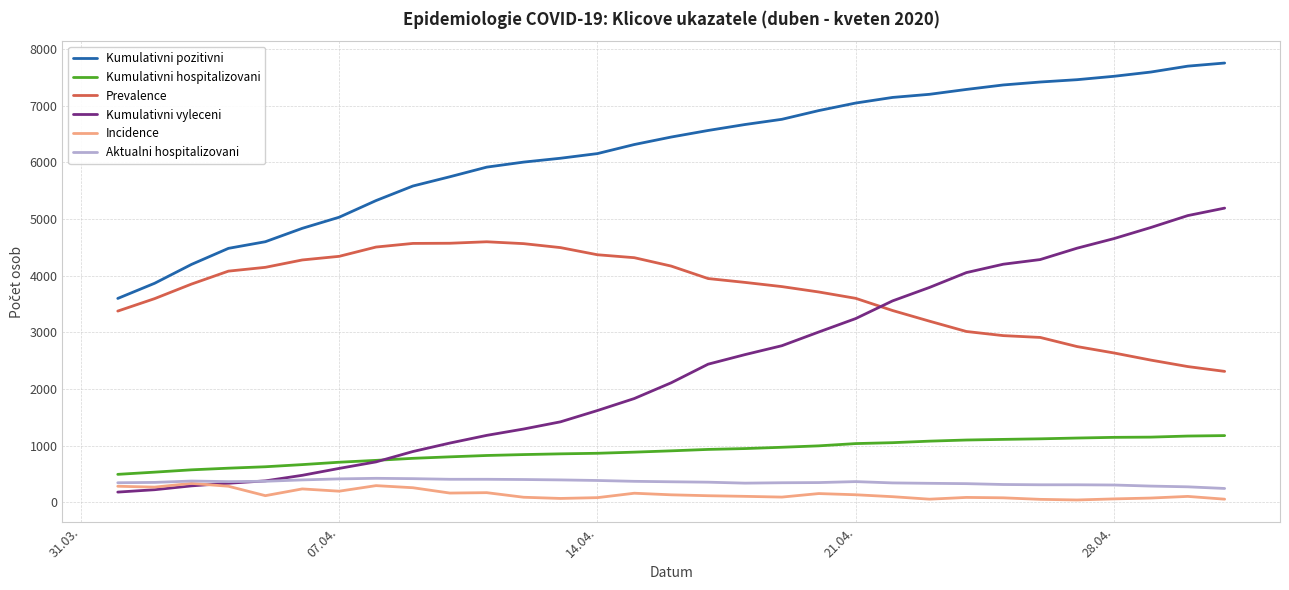

What is the highest value of the Prevalence series?

4597